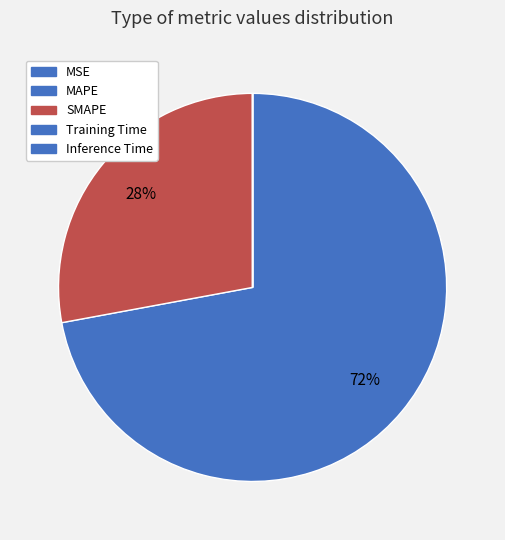

Is it true that SMAPE is 34% of the pie?

False